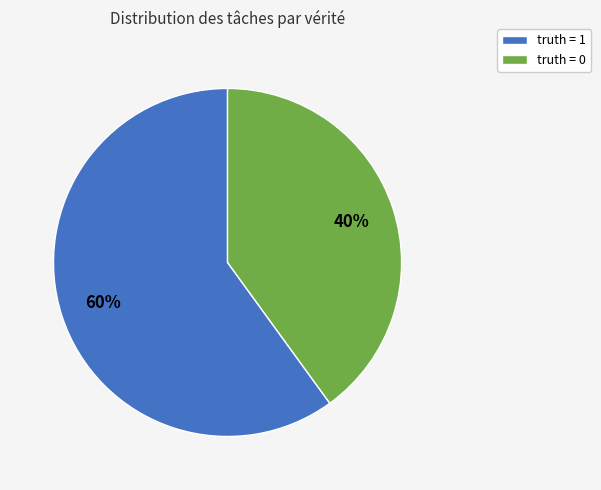

What is the ratio of the value at truth = 1 to the value at truth = 0?

1.5